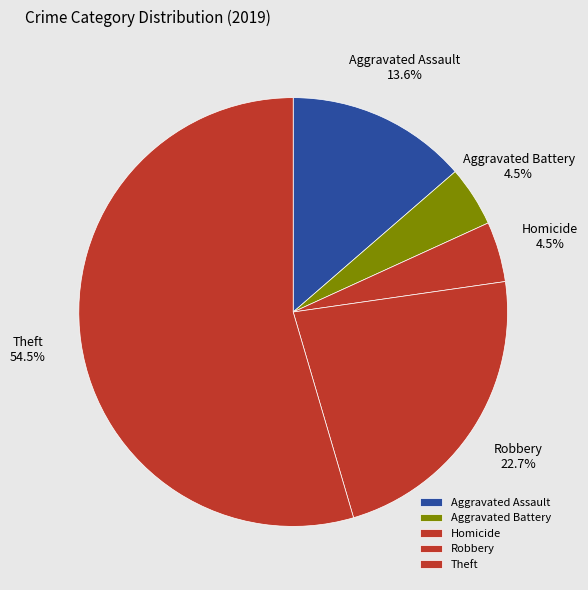

Is there a majority slice in this chart?

Yes